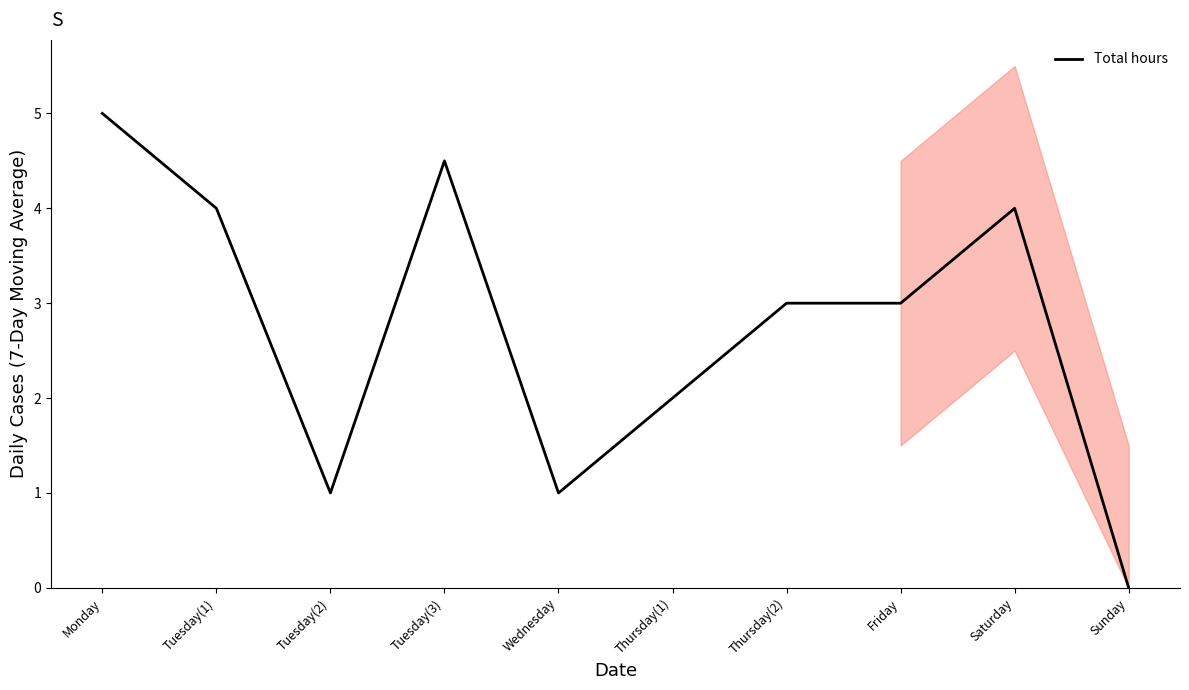

Count the number of values greater than 3.

4